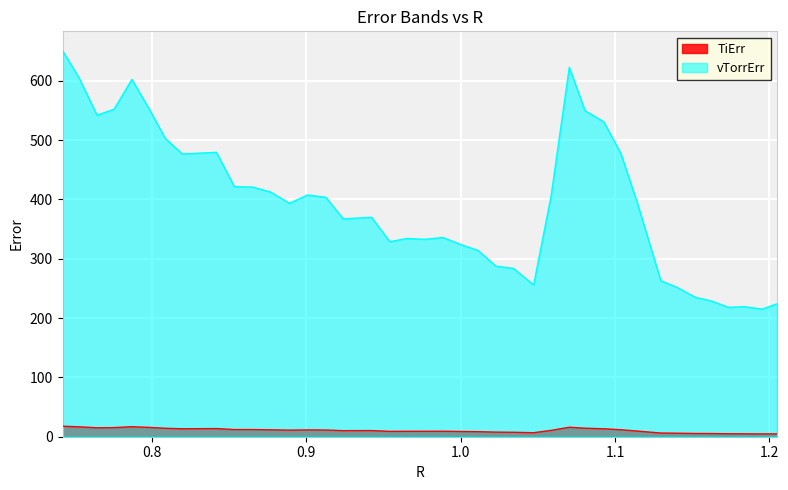

What are all the series names shown in the legend?

TiErr, vTorrErr